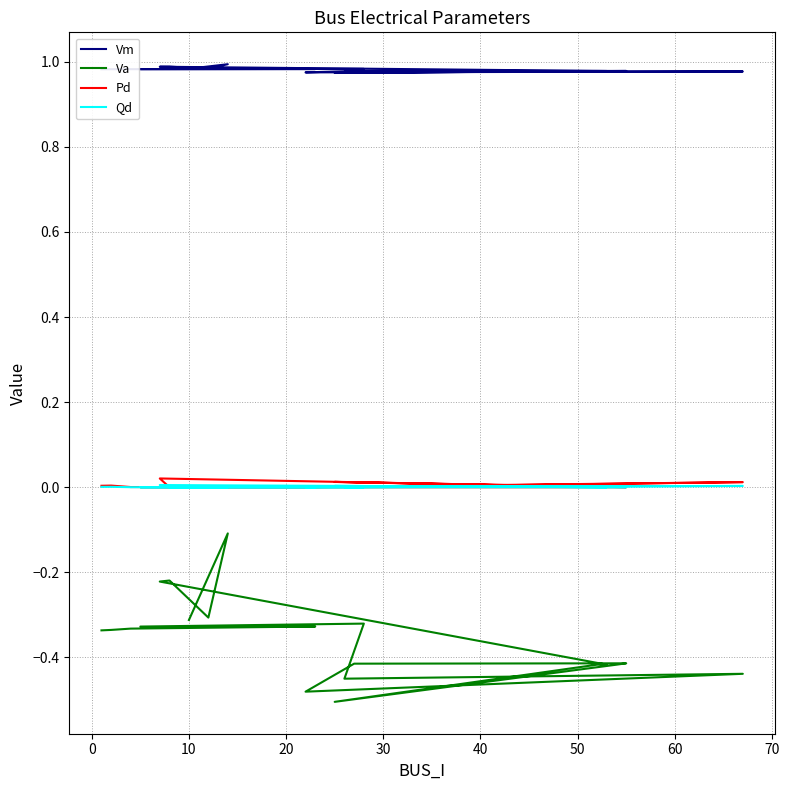

True or false: Va and Vm intersect in this chart.

False